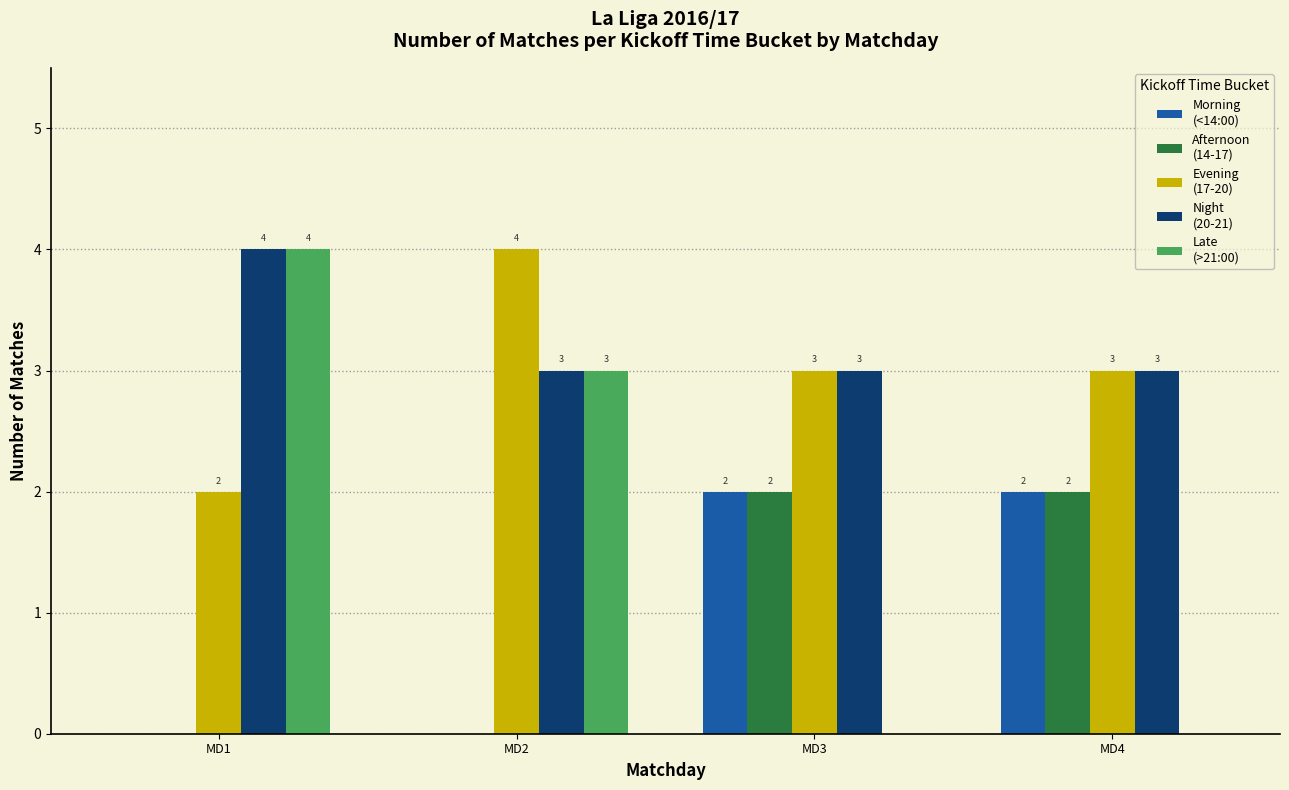

What is the maximum value shown in the chart?

4